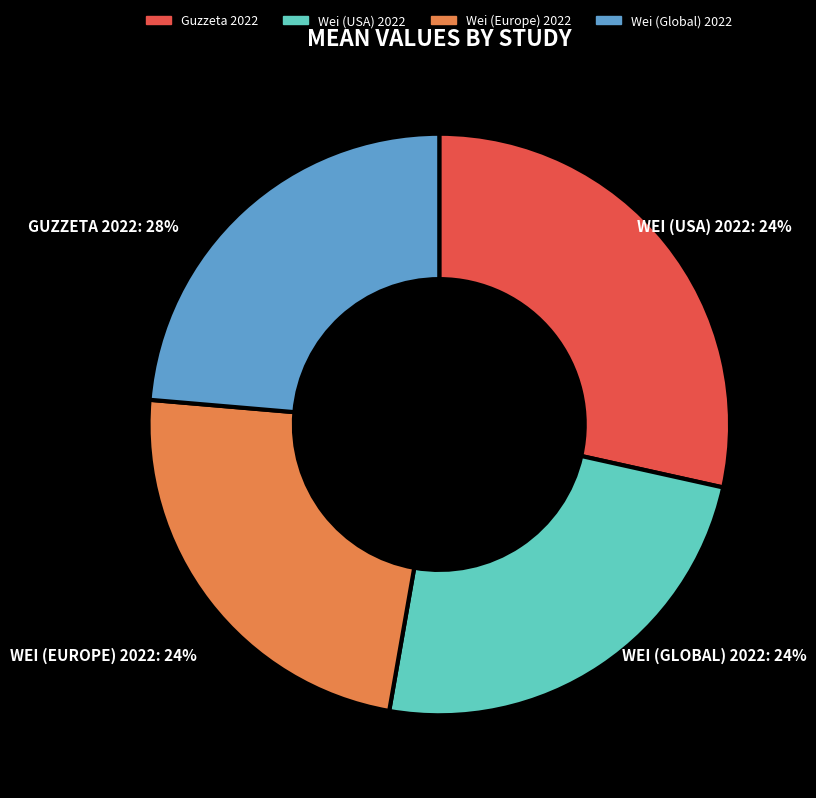

True or false: Guzzeta 2022 accounts for 40% of the total.

False